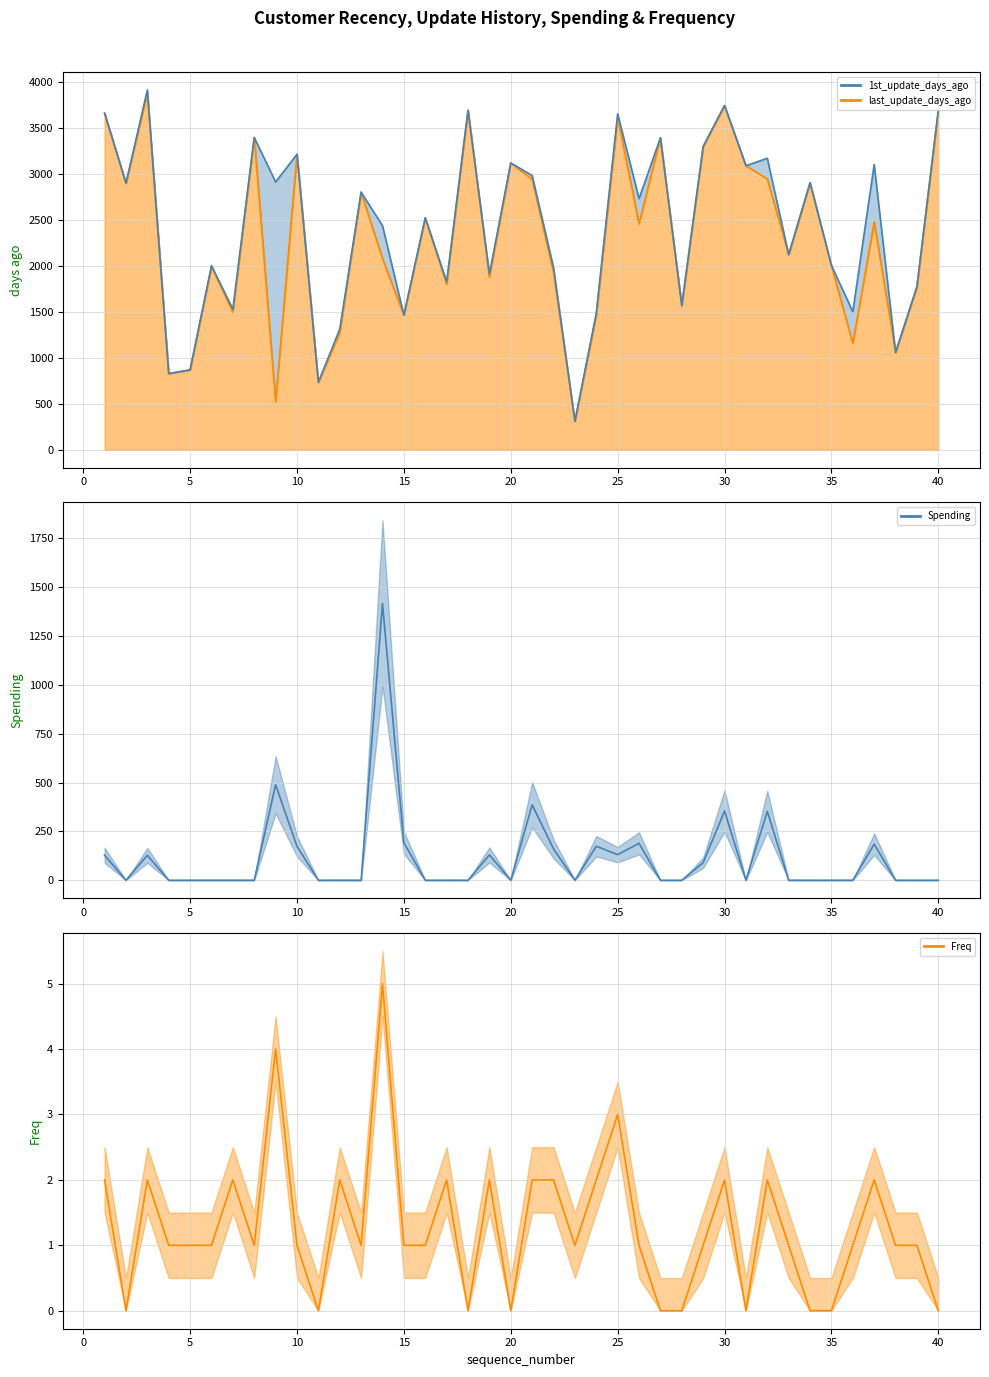

After their last crossing, which series has the higher values: Freq or Spending?

Freq